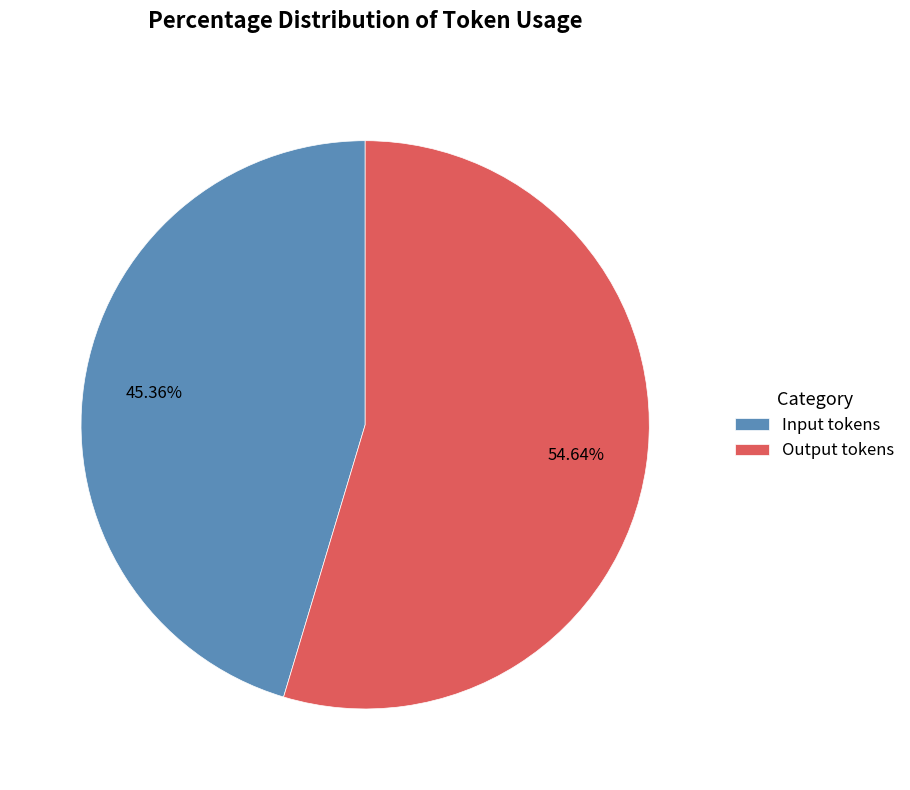

What percentage is NOT represented by Input tokens?

54.6%